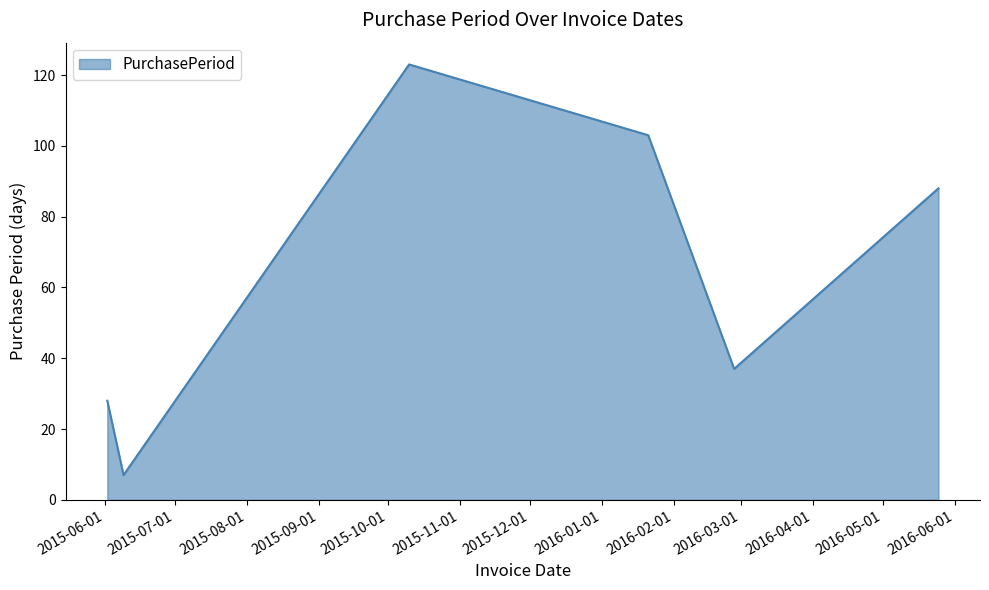

What is the difference between the second highest and minimum values?

96